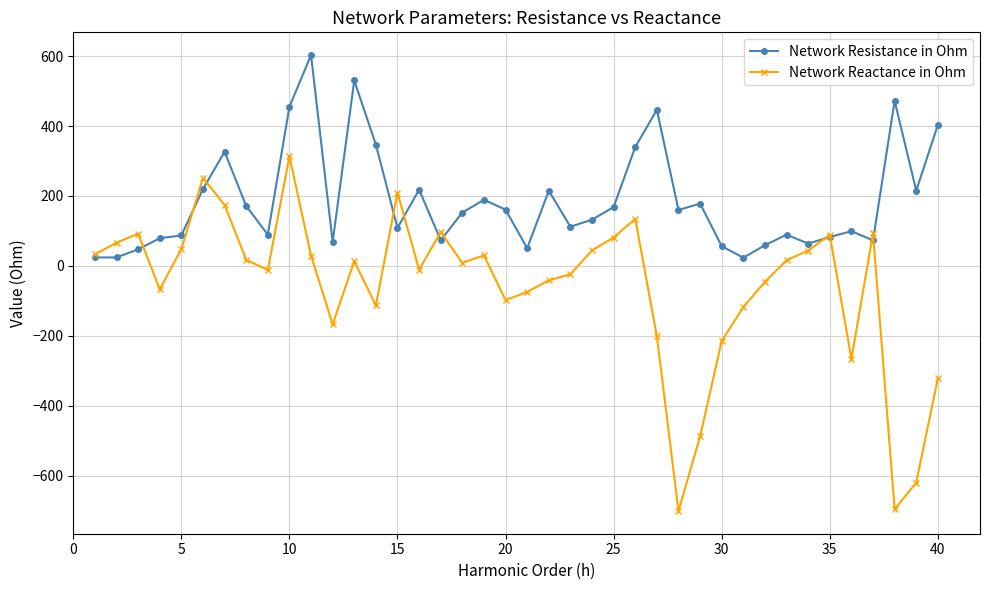

How many lines are shown in the chart?

2